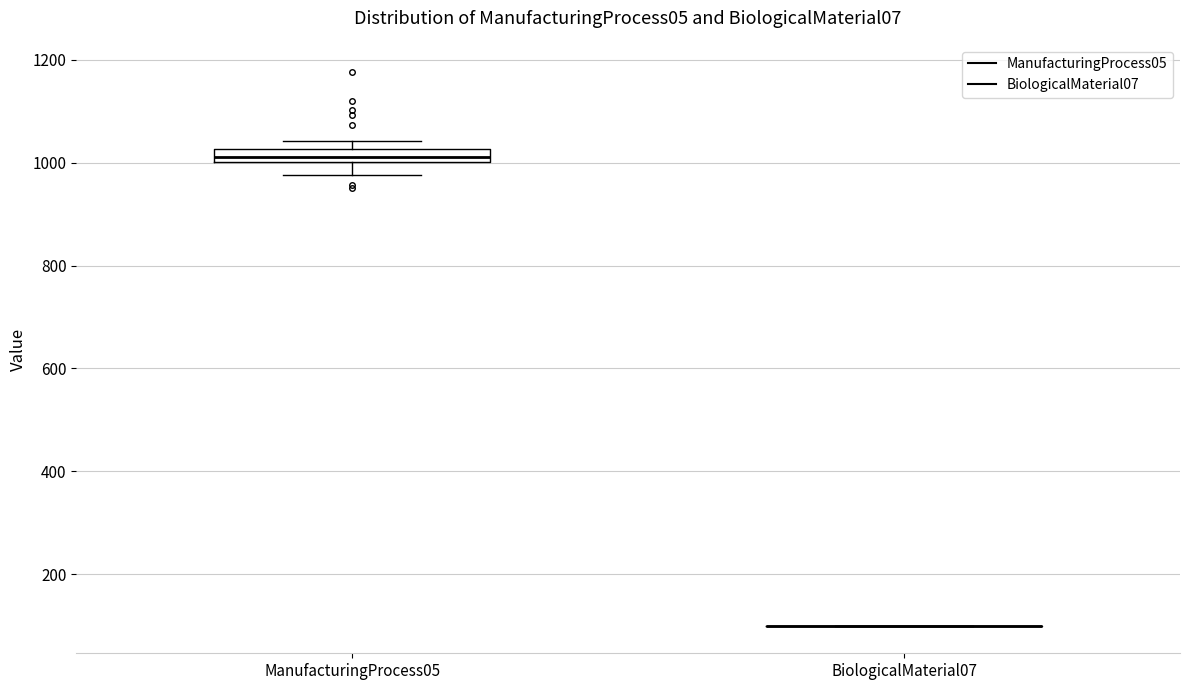

Which box is the tallest, from its lower edge to its upper edge?

ManufacturingProcess05